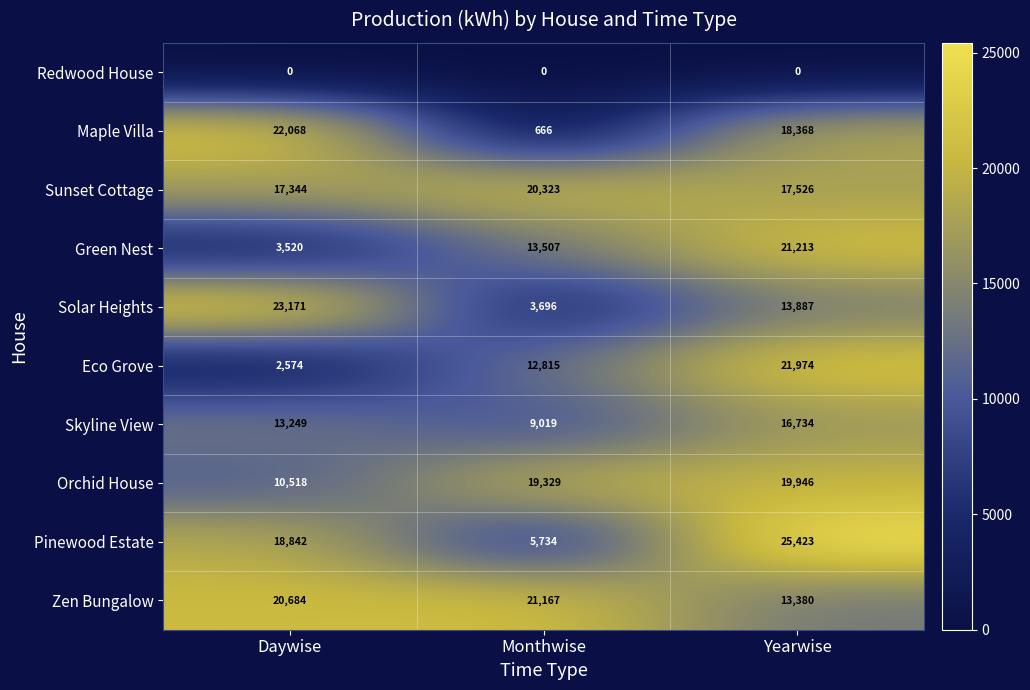

Reading left to right, list all the values displayed in this chart.

Redwood House: Daywise=0	Monthwise=0	Yearwise=0
Maple Villa: Daywise=22068	Monthwise=666	Yearwise=18368
Sunset Cottage: Daywise=17344	Monthwise=20323	Yearwise=17526
Green Nest: Daywise=3520	Monthwise=13507	Yearwise=21213
Solar Heights: Daywise=23171	Monthwise=3696	Yearwise=13887
Eco Grove: Daywise=2574	Monthwise=12815	Yearwise=21974
Skyline View: Daywise=13249	Monthwise=9019	Yearwise=16734
Orchid House: Daywise=10518	Monthwise=19329	Yearwise=19946
Pinewood Estate: Daywise=18842	Monthwise=5734	Yearwise=25423
Zen Bungalow: Daywise=20684	Monthwise=21167	Yearwise=13380